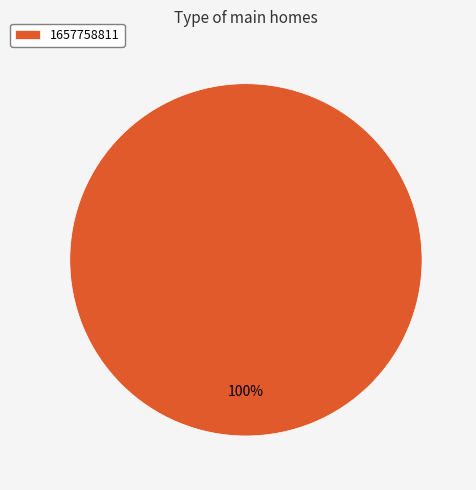

Which slice represents more than half of the pie?

1657758811